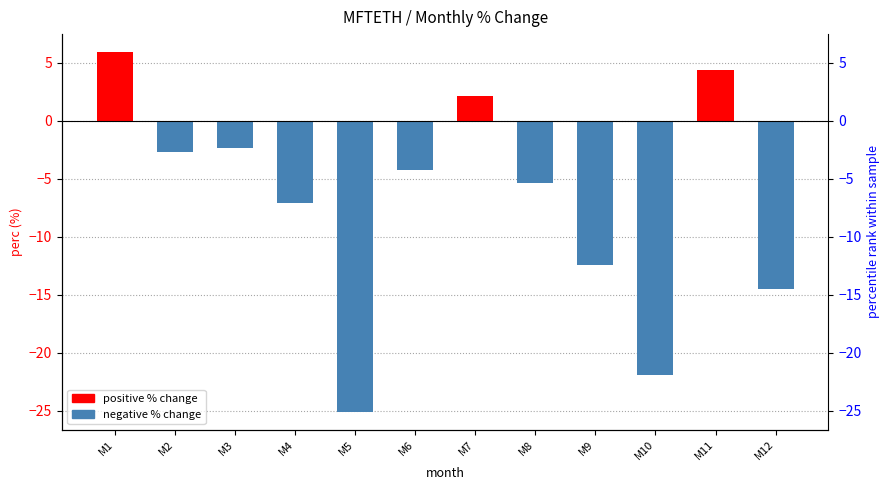

How many data points are less than -4?

7